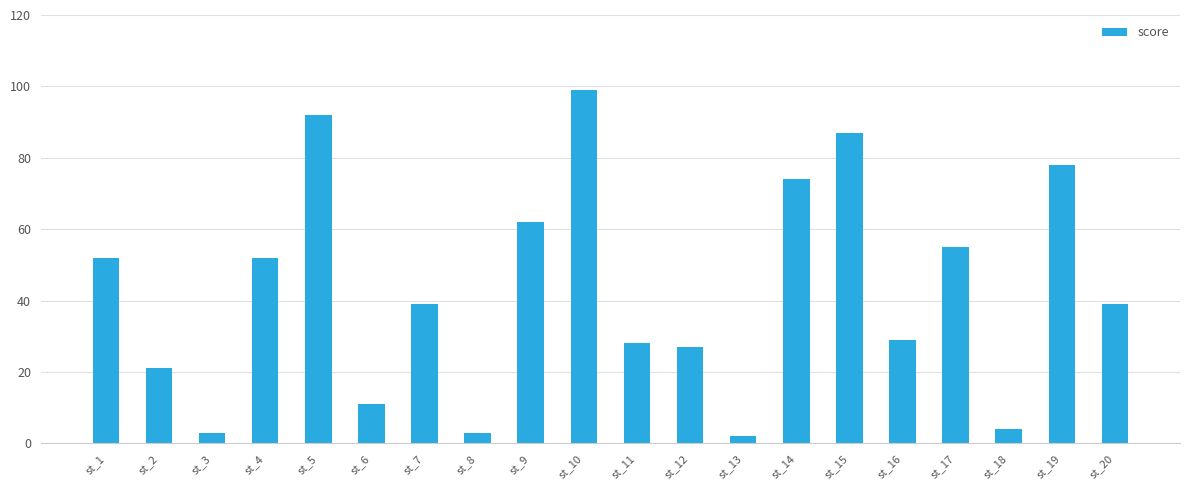

The chart shows a value of 10 at st_11. True or false?

False